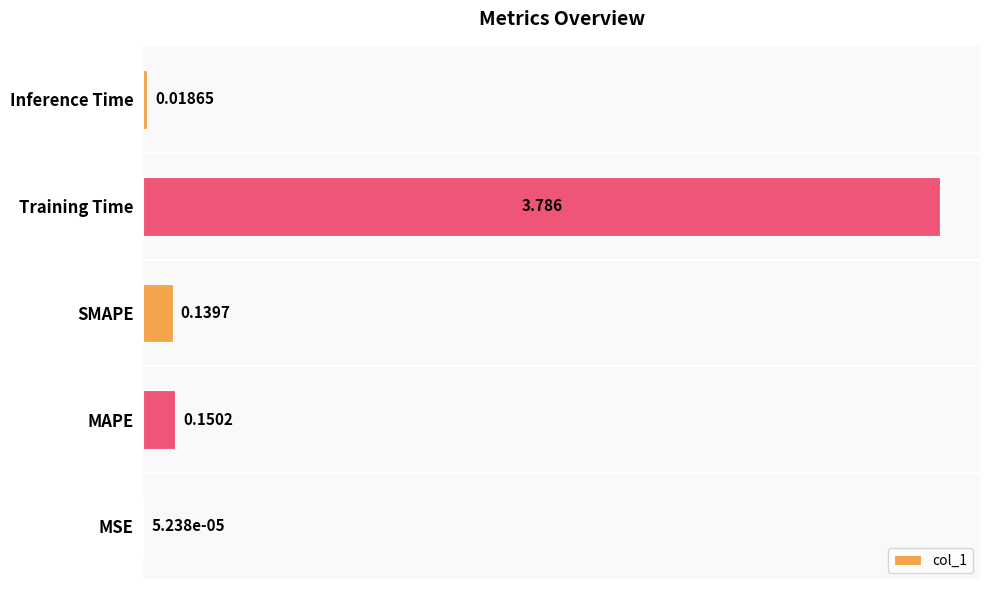

Between Training Time and Inference Time, which is larger?

Training Time